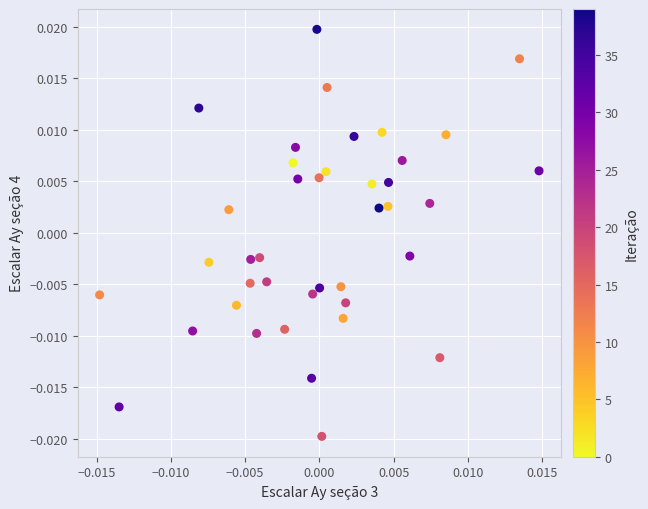

Count the number of points in this scatter plot.

40